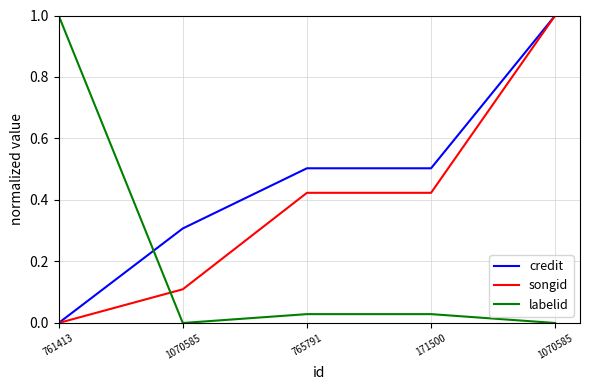

Reading left to right, what are all the values shown in this chart?

credit: 761413=0.0	1070585=0.3	765791=0.5	171500=0.5	1070585=1.0
songid: 761413=0.0	1070585=0.1	765791=0.4	171500=0.4	1070585=1.0
labelid: 761413=1.0	1070585=0.0	765791=0.0	171500=0.0	1070585=0.0